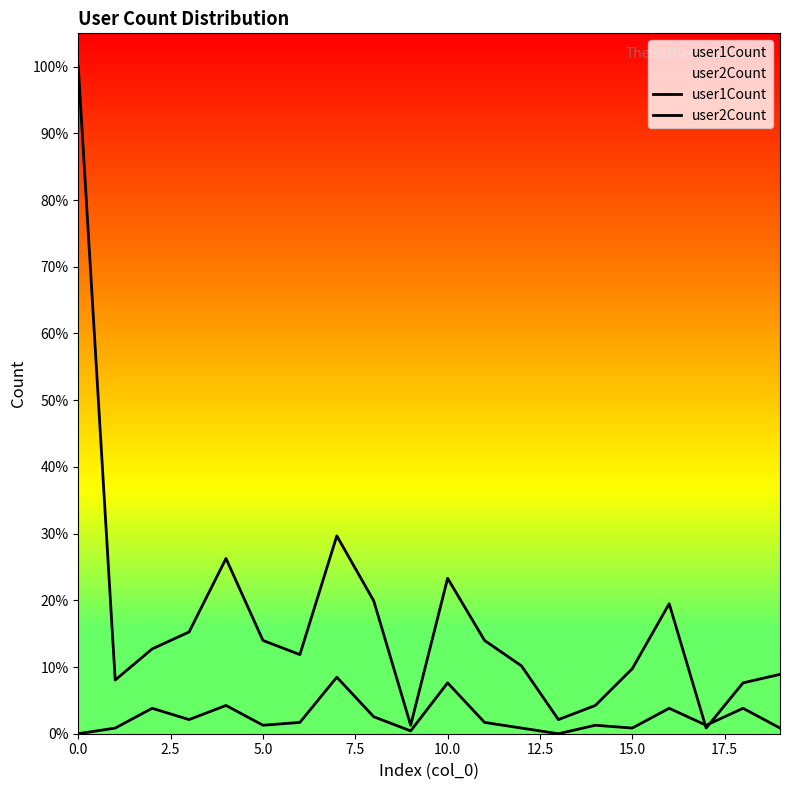

Reading left to right, what are all the values shown in this chart?

user1Count: 236	19	30	36	62	33	28	70	47	3	55	33	24	5	10	23	46	2	18	21
user2Count: 0	2	9	5	10	3	4	20	6	1	18	4	2	0	3	2	9	3	9	2